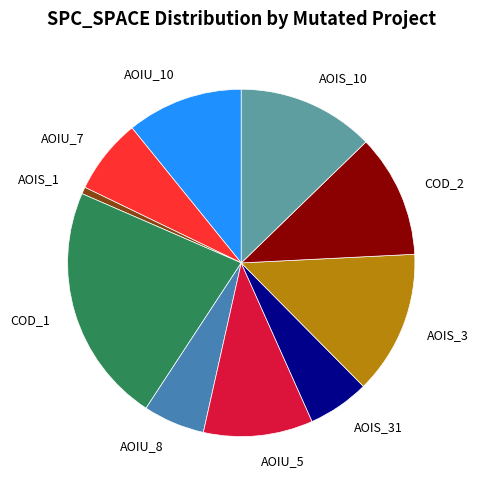

Is the sum of AOIS_10 and COD_2 greater than half?

No